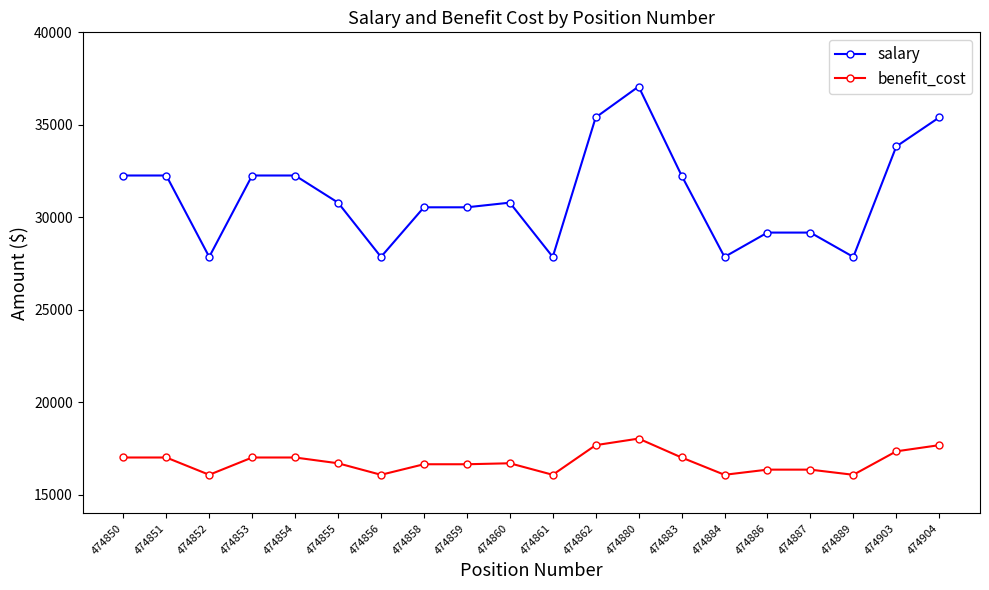

How many lines are shown in the chart?

2